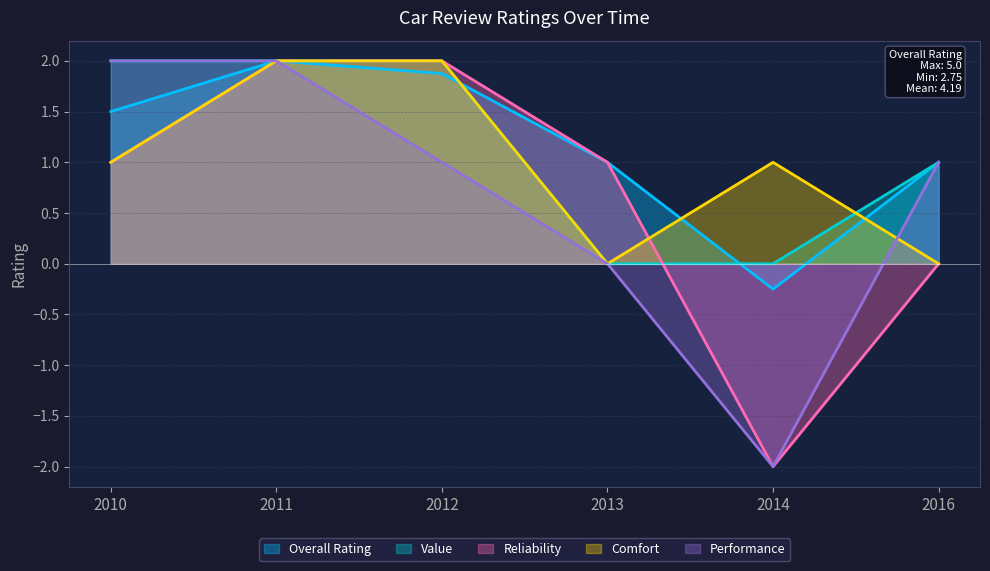

At which category is the sum across all series the highest?

2011